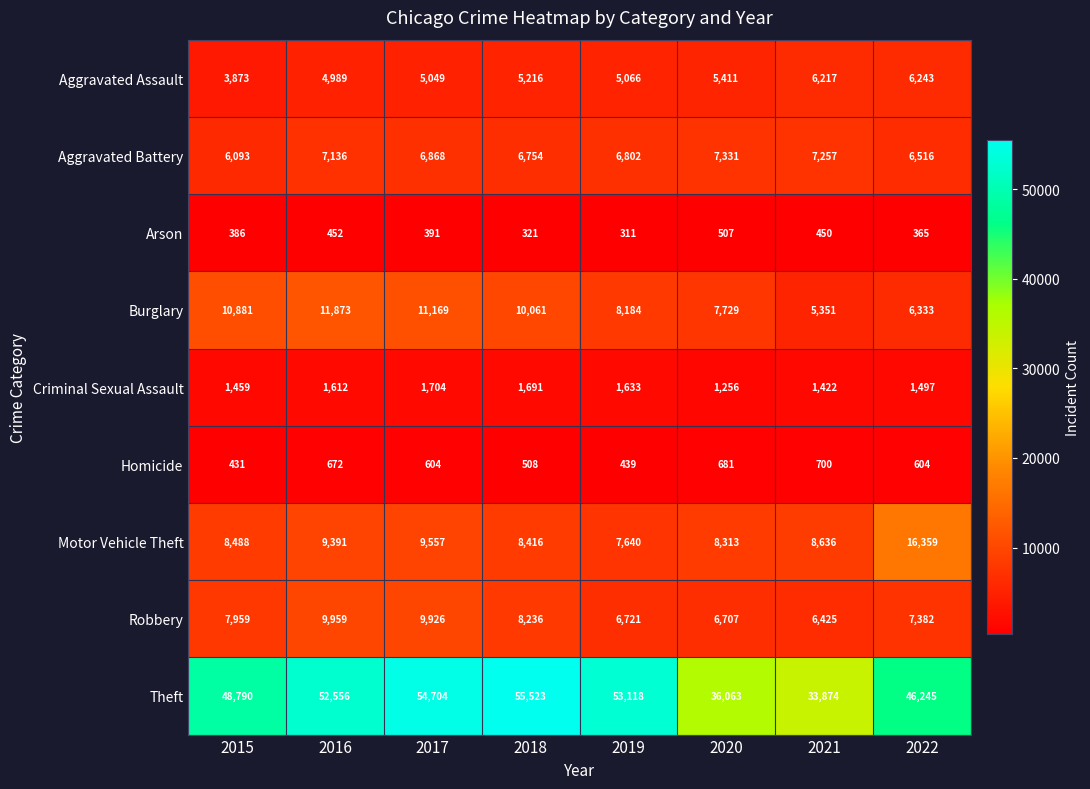

The value of Homicide at 2018 is 508. True or false?

True